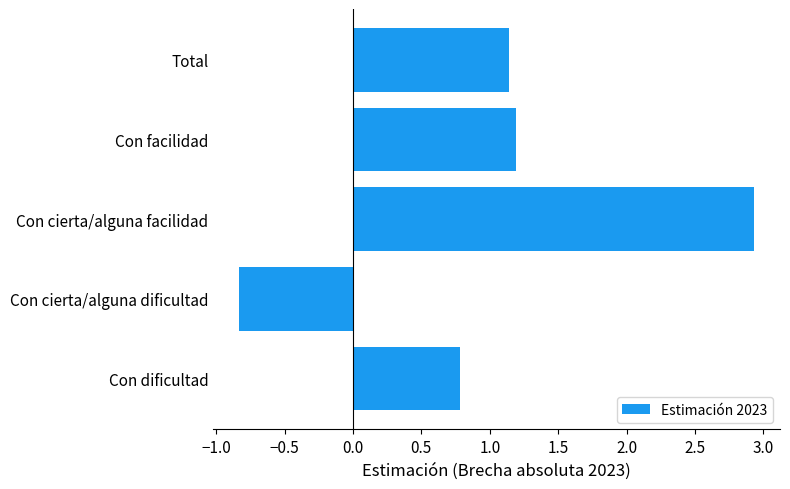

How many values are above zero?

4